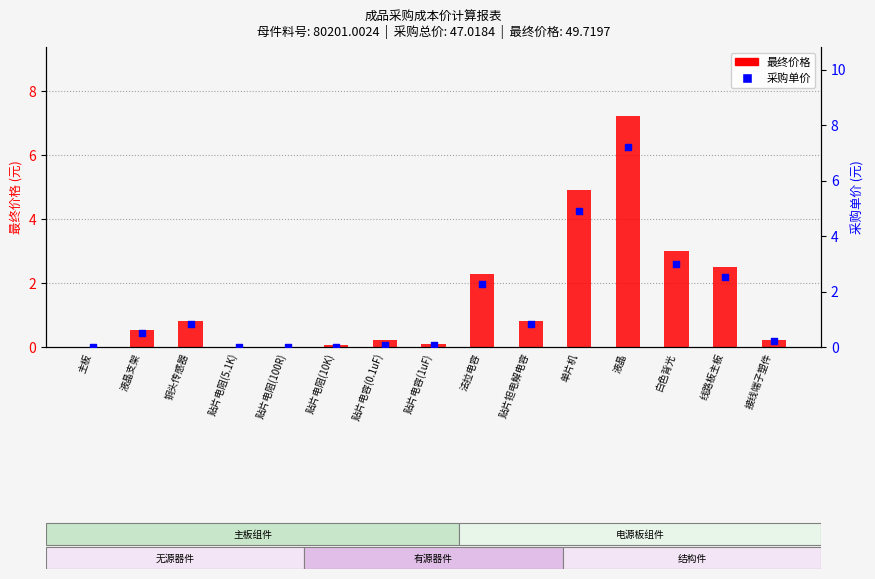

What is the total value across all series at 贴片电容(0.1uF)?

0.3